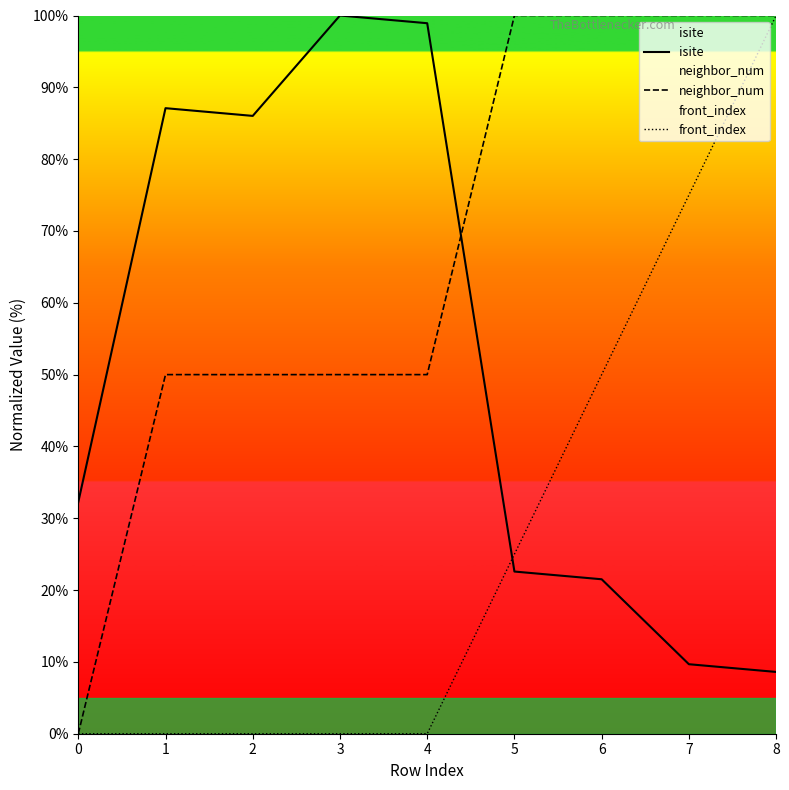

What are all the series names shown in the legend?

isite, neighbor_num, front_index